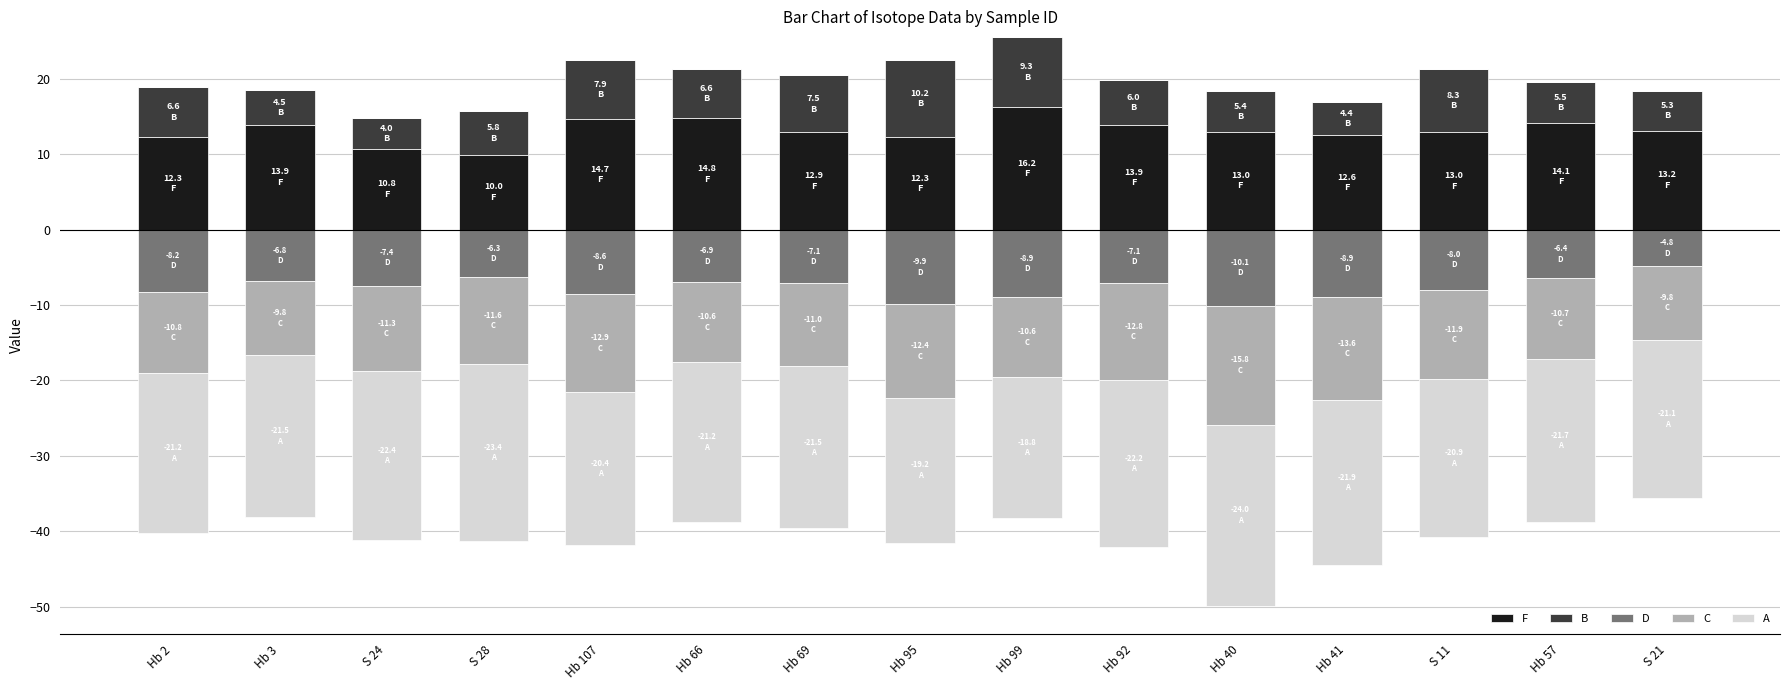

The value of F at Hb 40 is 19.0. True or false?

False